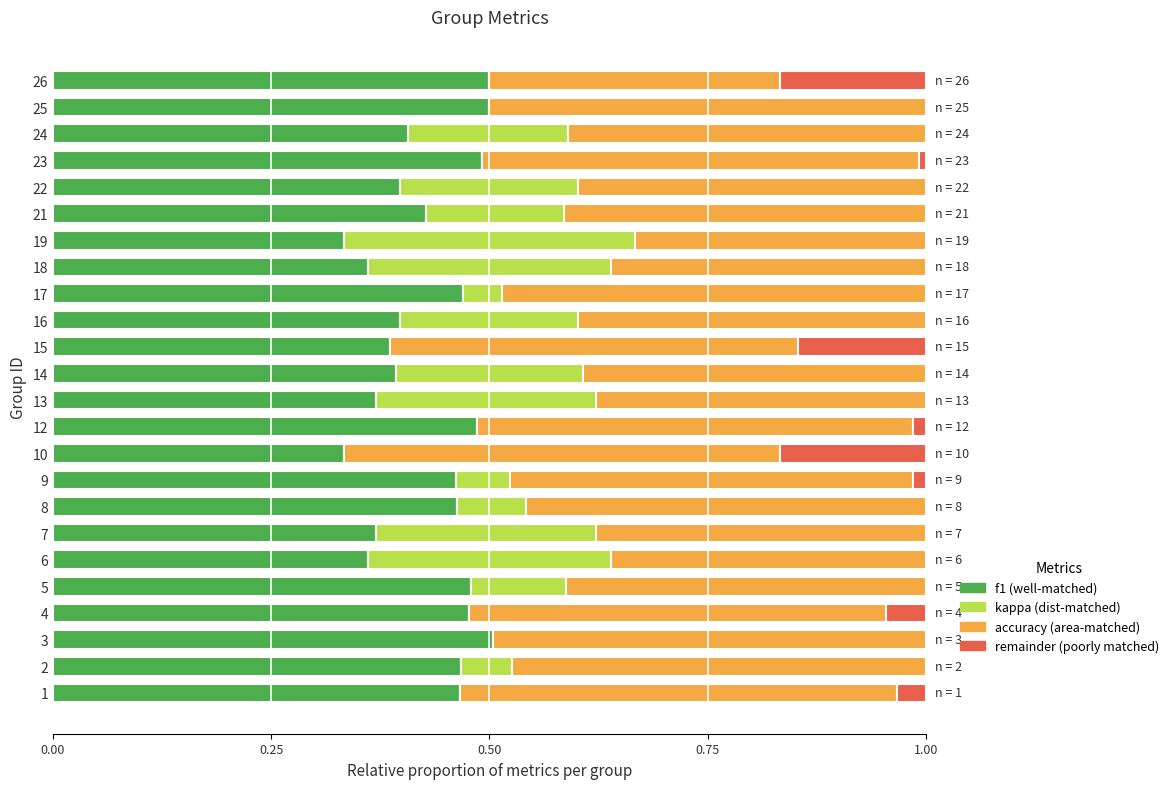

What is the total value across all series at 3?

1.0